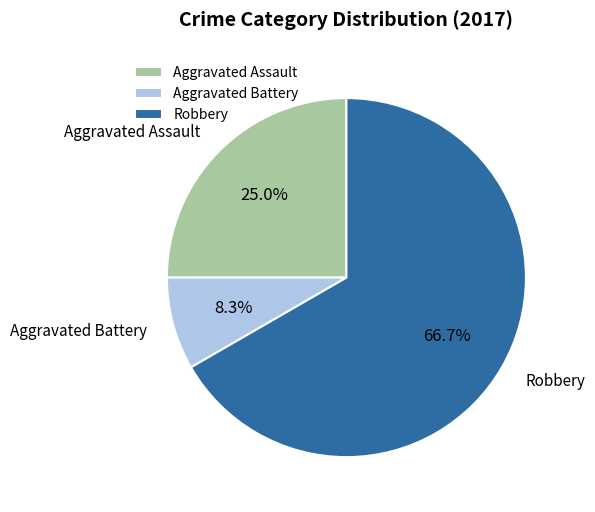

Which has a higher value, Aggravated Assault or Robbery?

Robbery